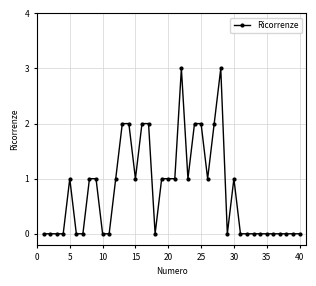

What is the sum of all values?

31